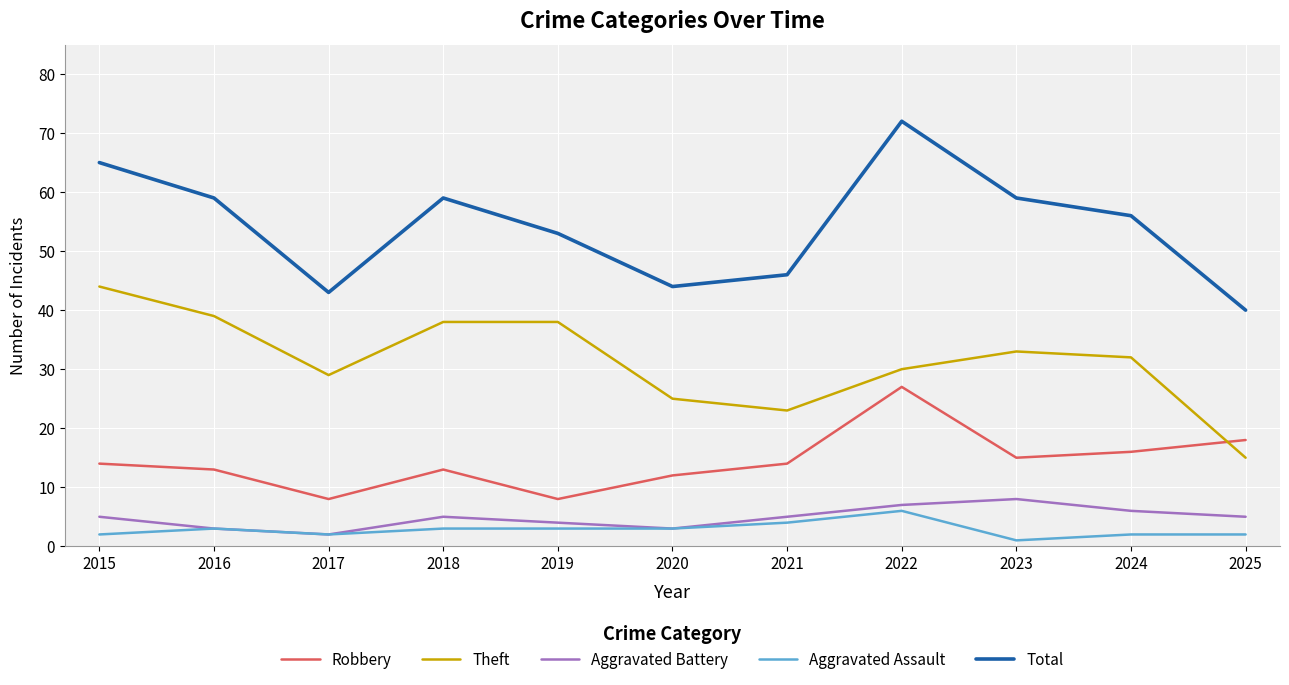

What are all the series names shown in the legend?

Robbery, Theft, Aggravated Battery, Aggravated Assault, Total